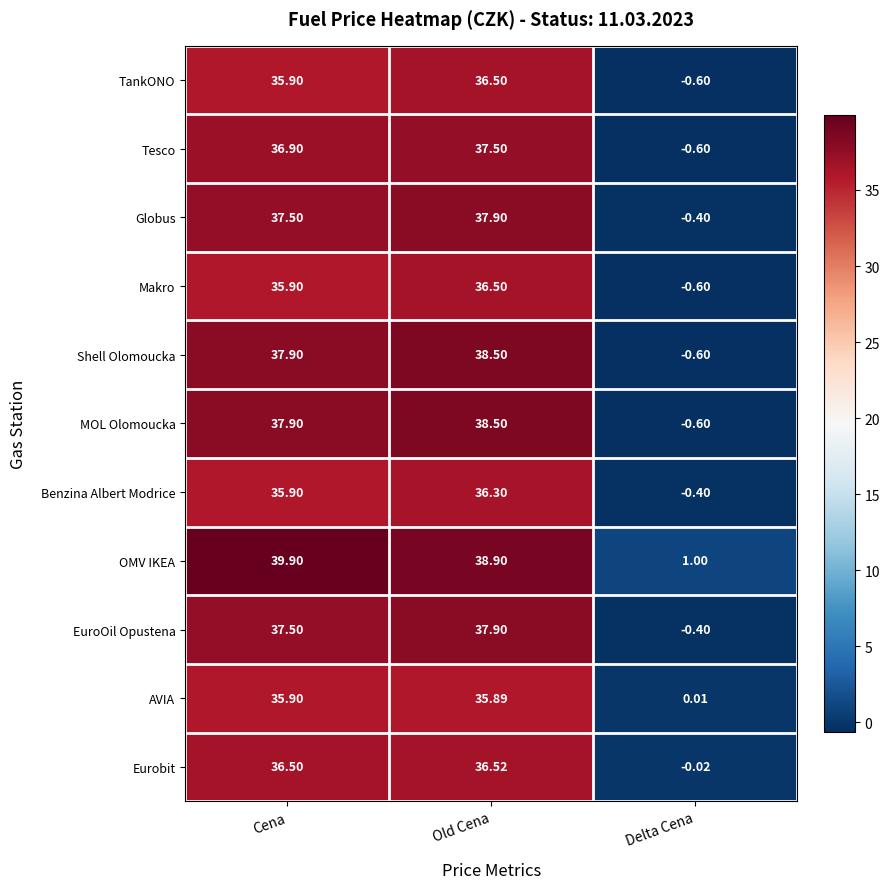

Rank the categories by EuroOil Opustena value from highest to lowest.

Old Cena, Cena, Delta Cena